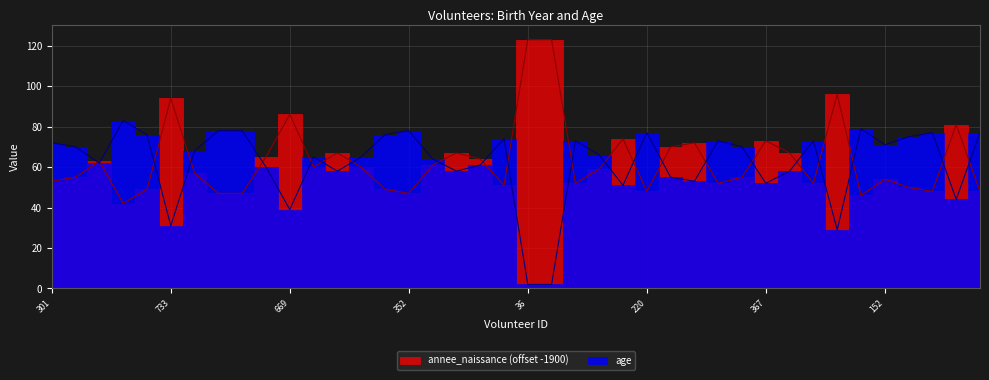

Which series has the largest range (max minus min)?

annee_naissance